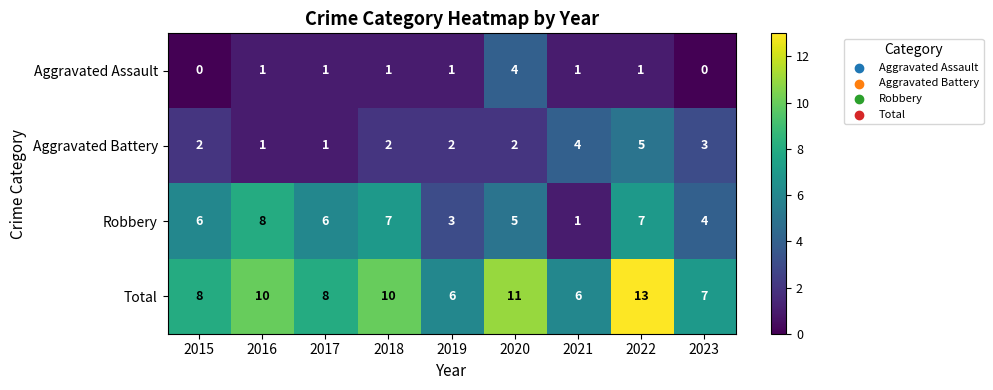

At how many categories does at least one series exceed 9?

4